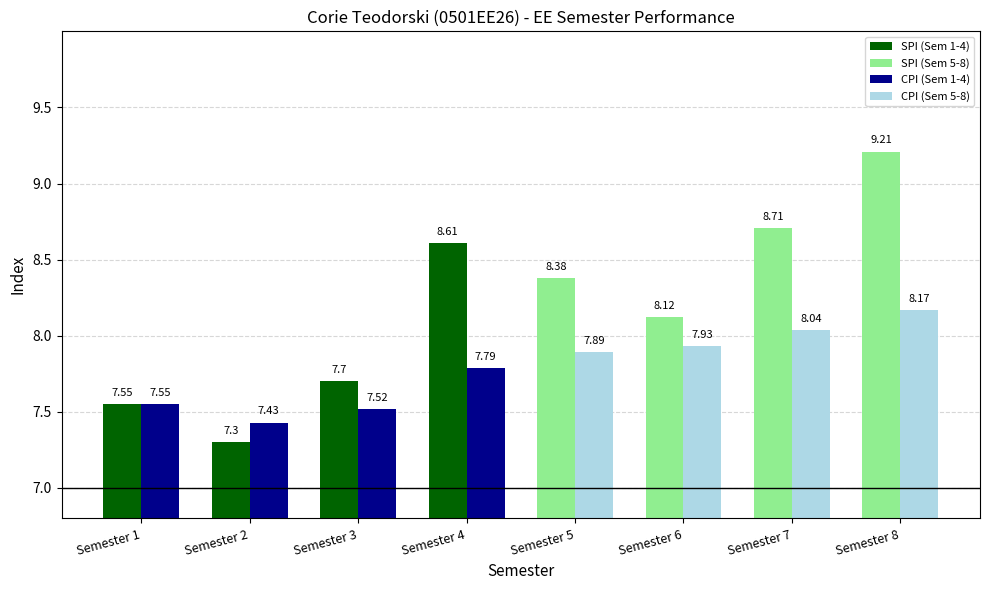

At which label does SPI first exceed 8?

Semester 4